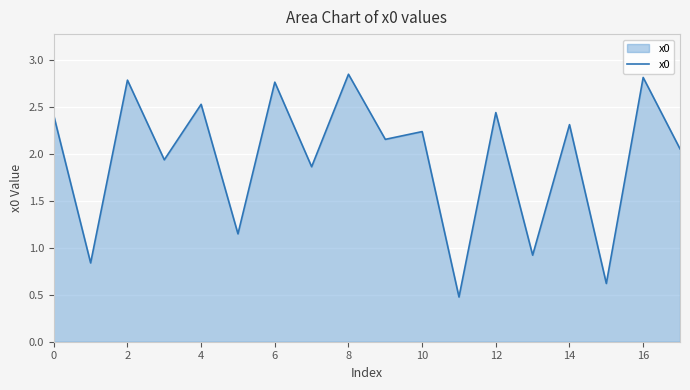

What is the smallest value displayed?

0.5